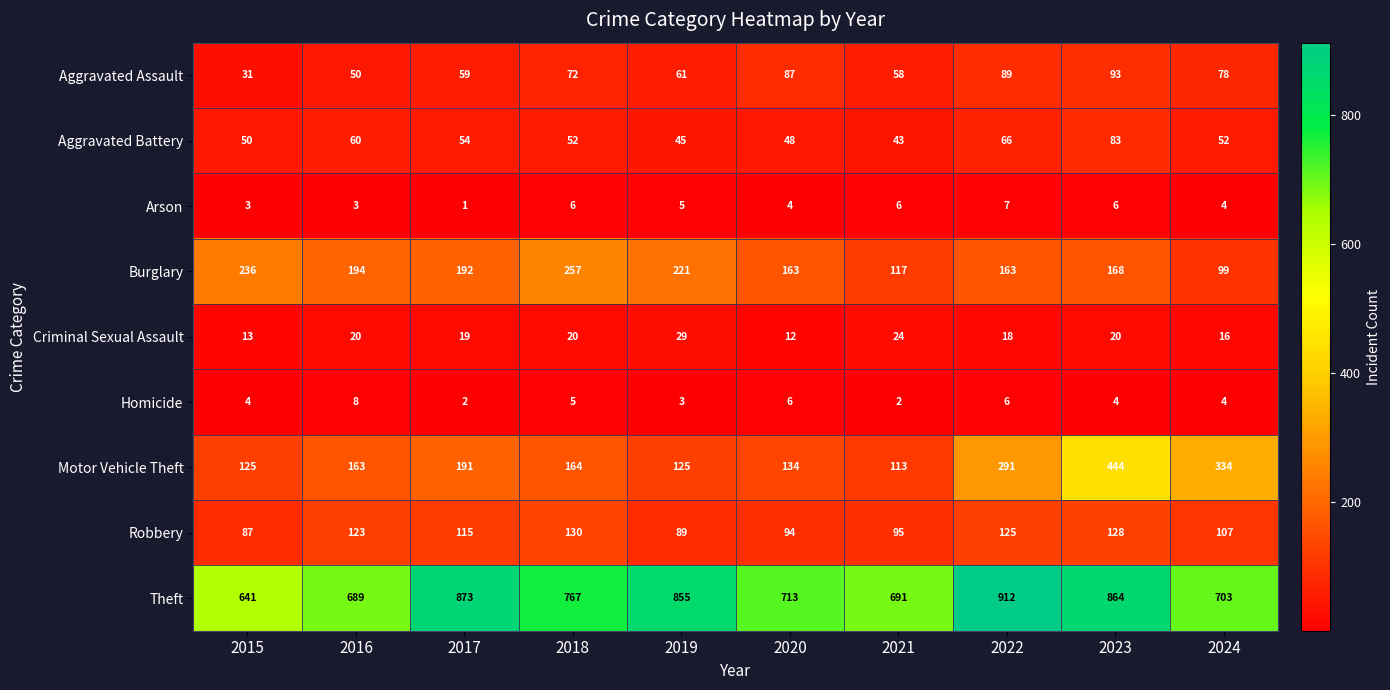

What is the average value of the Robbery series?

109